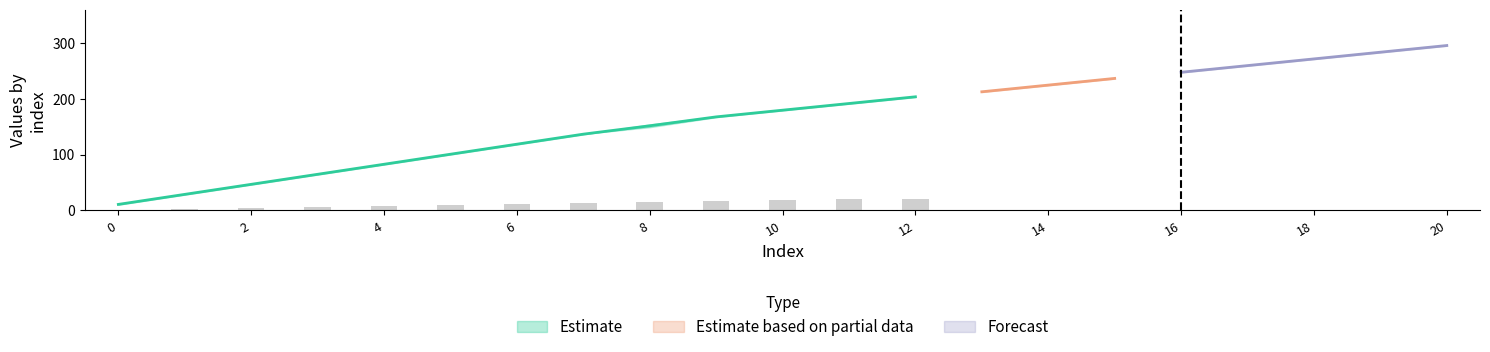

At how many categories does at least one series exceed 15?

20